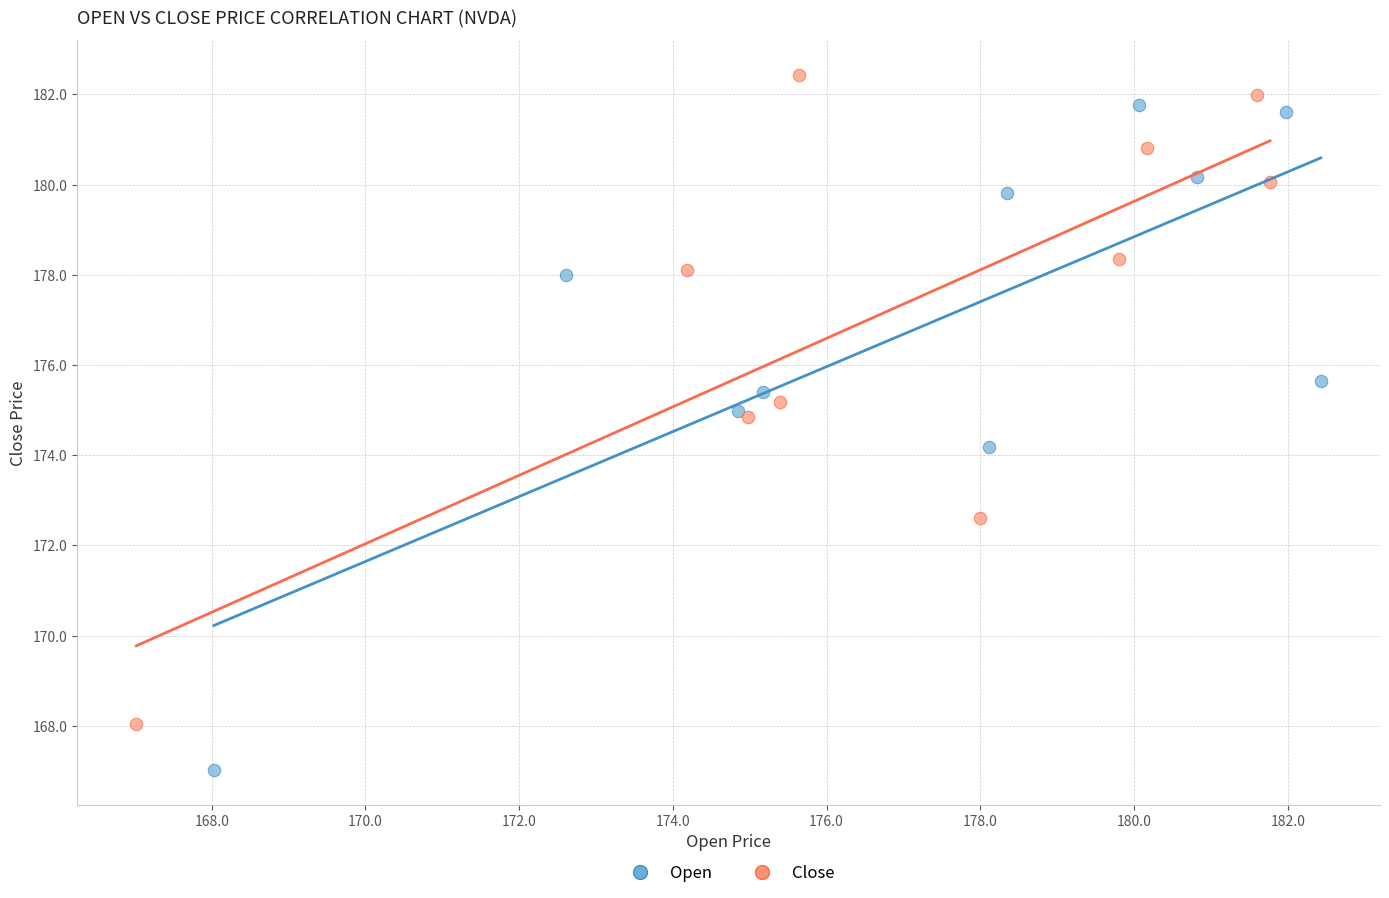

Which series contains the lowest Y value?

Open